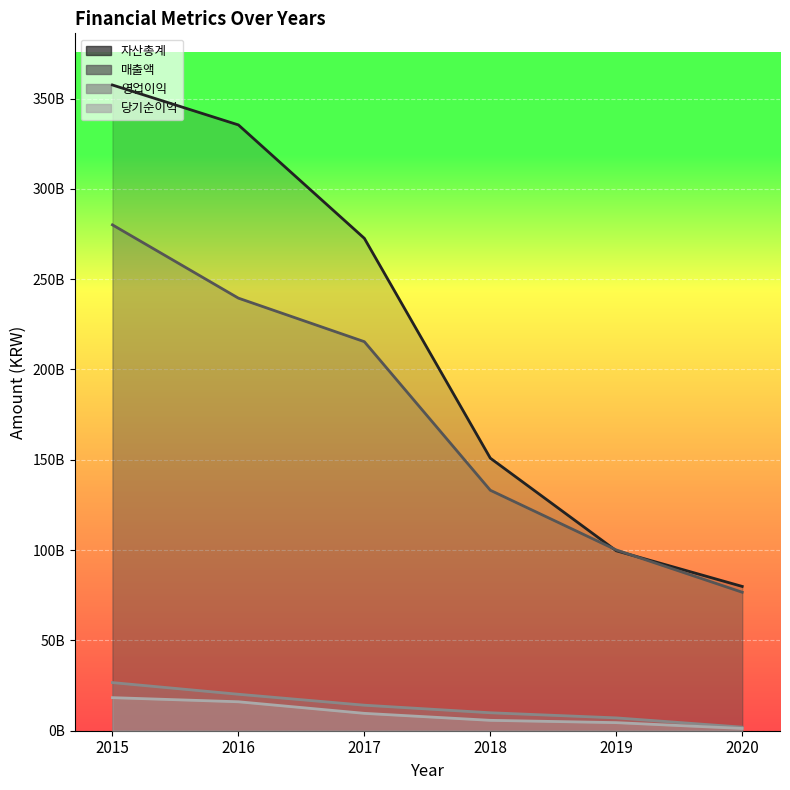

How many categories are shown in the chart?

6